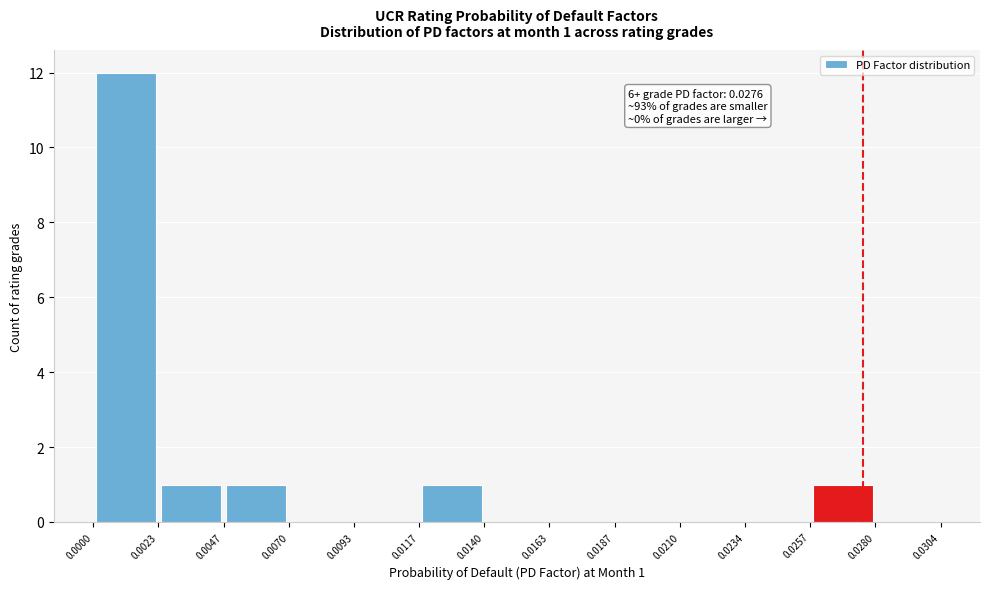

Over which range of the x-axis is the bar tallest?

0.0000 to 0.0023